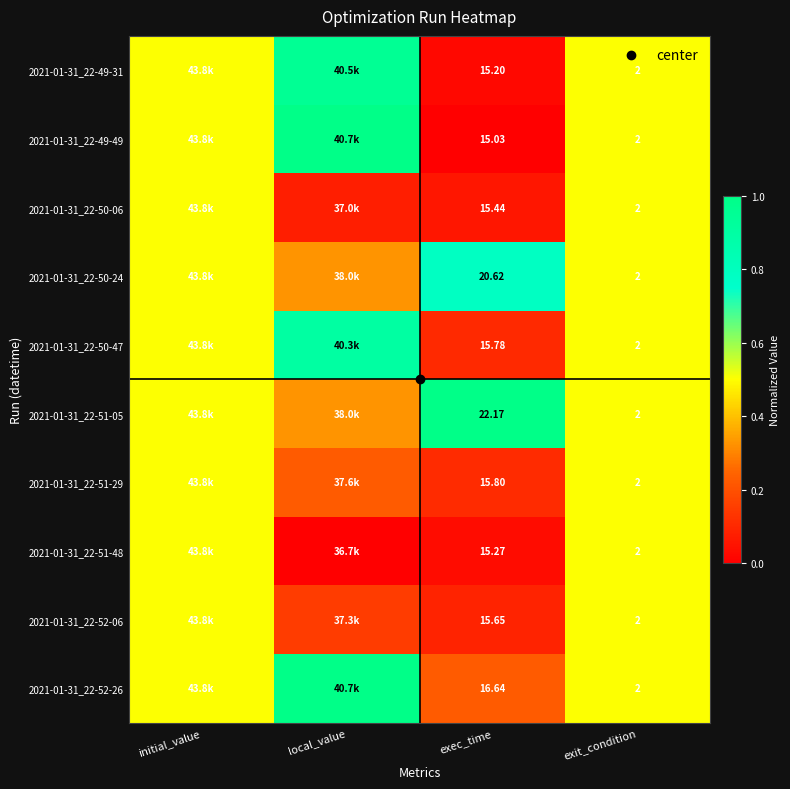

Which has a higher value, exec_time or local_value?

local_value